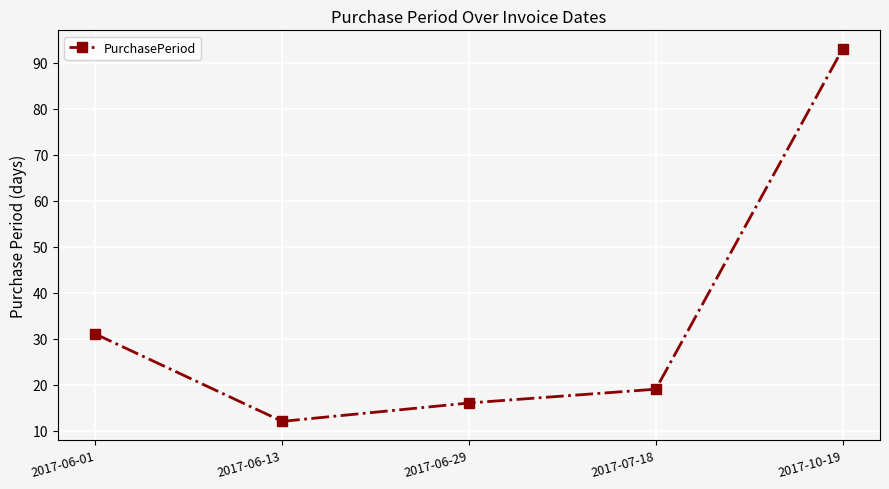

List the labels in order of value, largest first.

2017-10-19, 2017-06-01, 2017-07-18, 2017-06-29, 2017-06-13